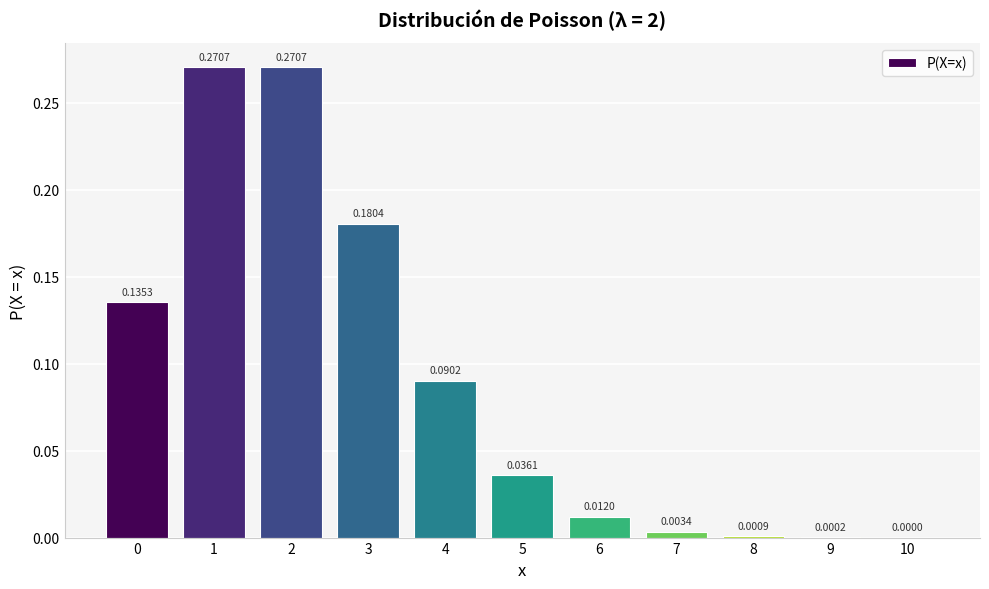

What is the sum of all values?

1.0